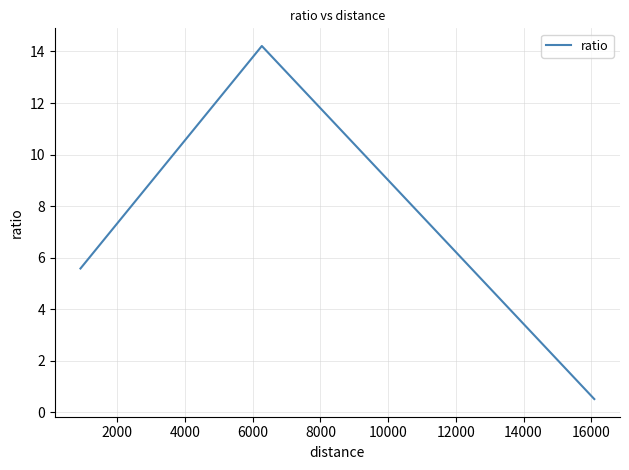

What is the average value?

6.8